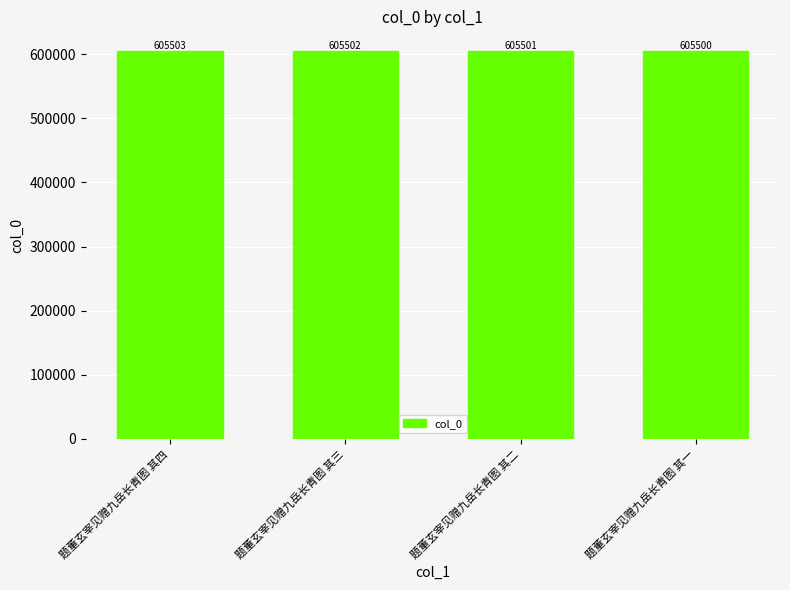

At which label does the data first exceed 605502?

题董玄宰见赠九岳长青图 其四